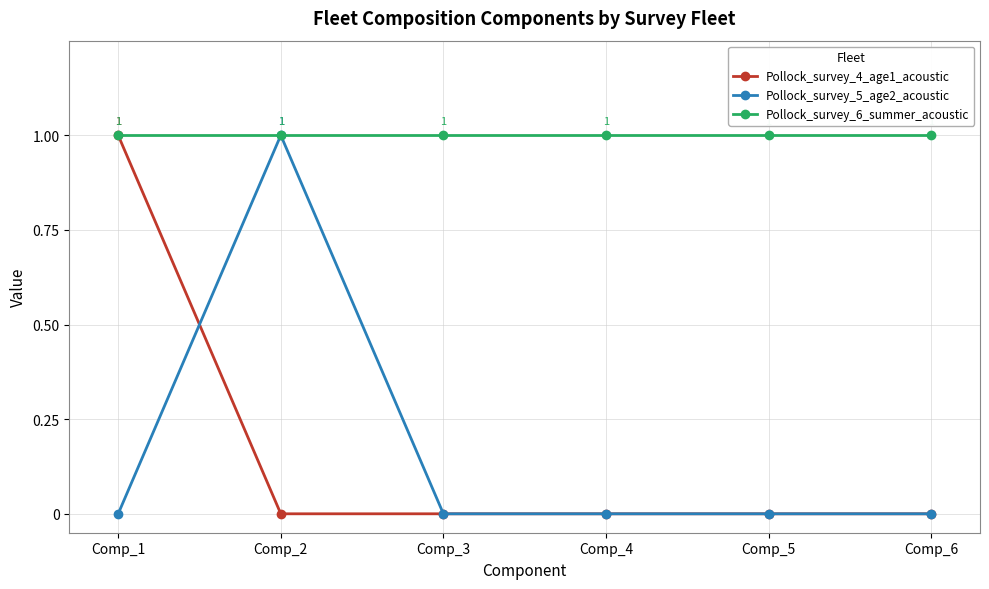

Between Comp_2 and Comp_3, which series saw the biggest shift?

Pollock_survey_5_age2_acoustic